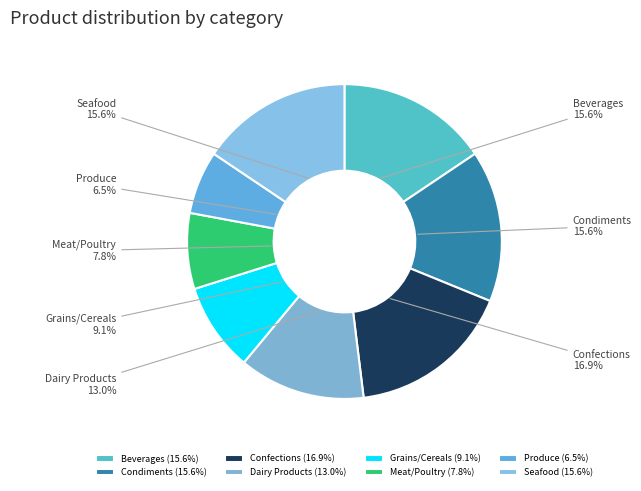

Approximately how many times larger is the value at Grains/Cereals compared to Confections?

0.5